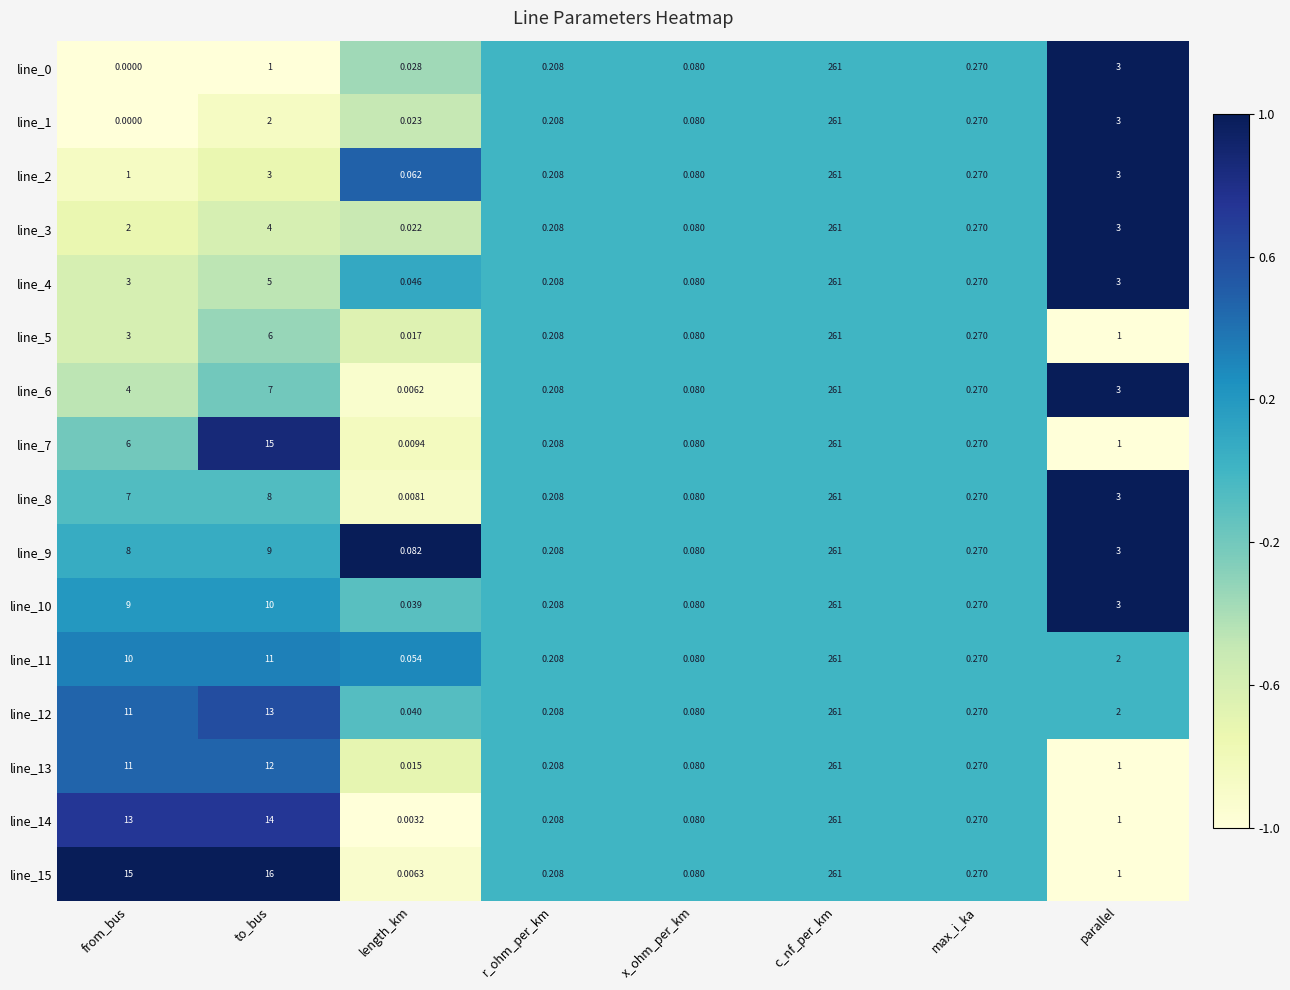

Which label corresponds to the largest value in the chart?

c_nf_per_km